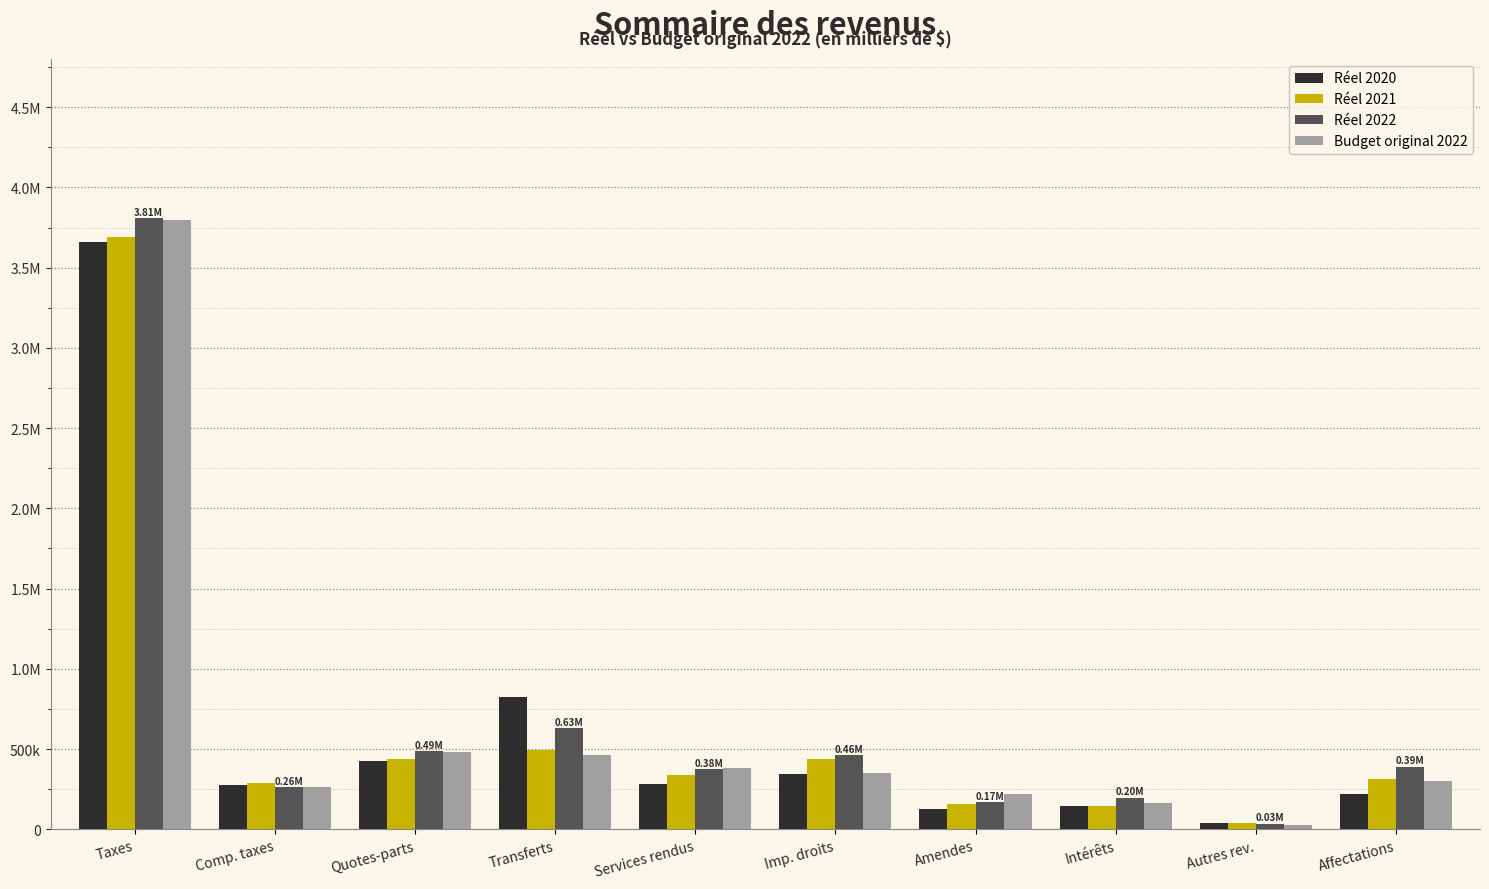

What value does the Réel 2021 series have at Imp. droits?

440279.5